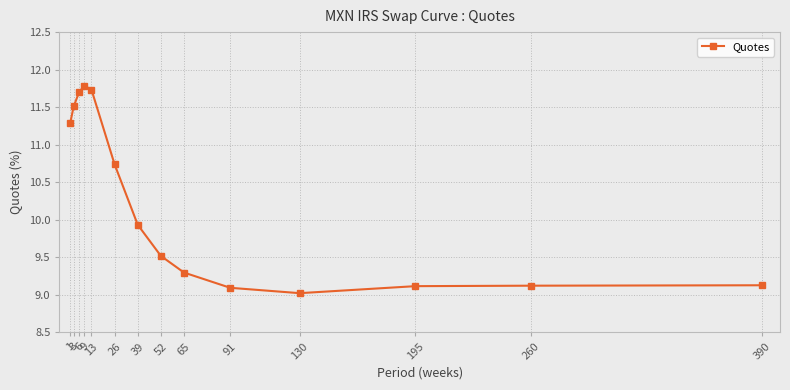

Where is the first local maximum?

9